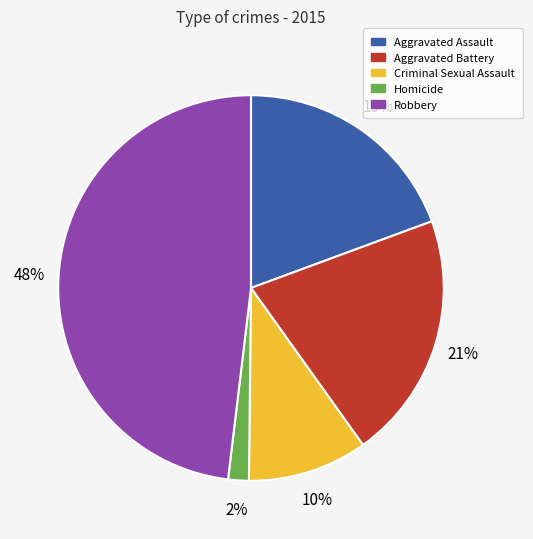

Which has a higher value, Homicide or Aggravated Assault?

Aggravated Assault